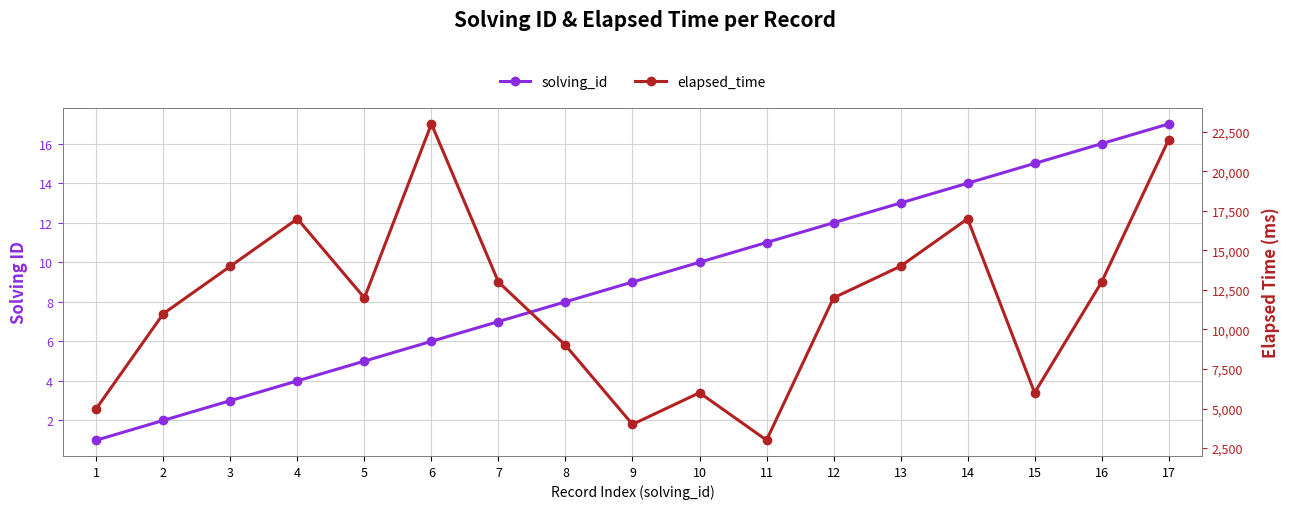

Which series has the widest spread of values?

elapsed_time